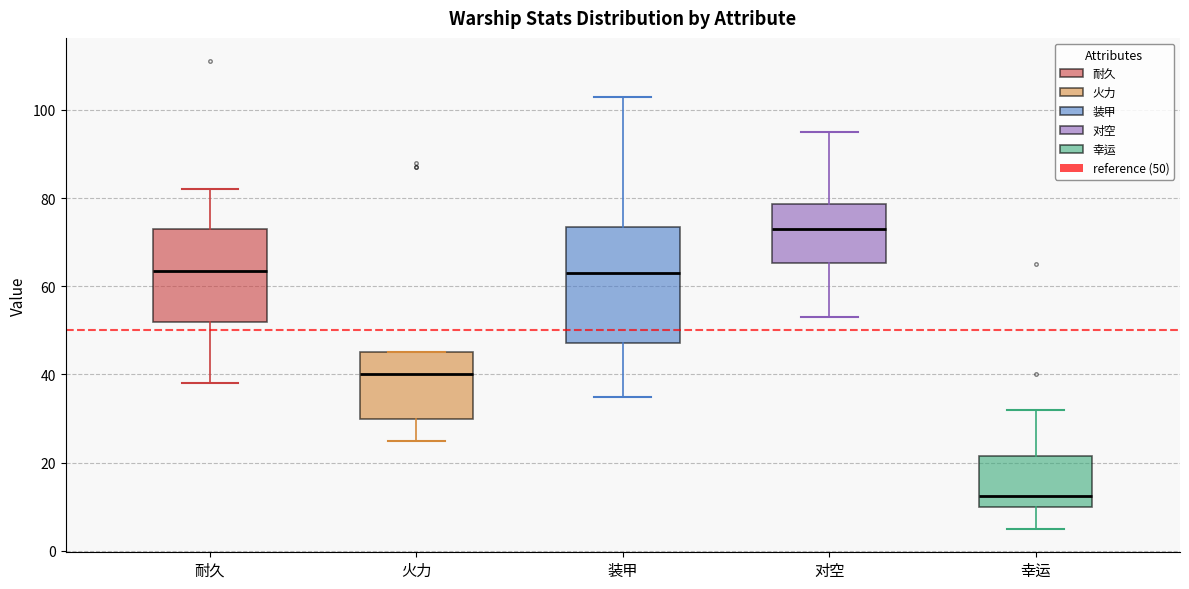

Reading left to right, transcribe this box plot: for each box, give where its median line is, the range the box spans, and where its two whiskers end, as read against the y-axis. The values are not printed on the chart, so give them approximately, as read against the axis.

耐久: median 64, box 52 to 74, whiskers 38 to 82
火力: median 40, box 30 to 46, whiskers 26 to 46
装甲: median 64, box 48 to 74, whiskers 36 to 104
对空: median 74, box 66 to 78, whiskers 54 to 96
幸运: median 12, box 10 to 22, whiskers 6 to 32